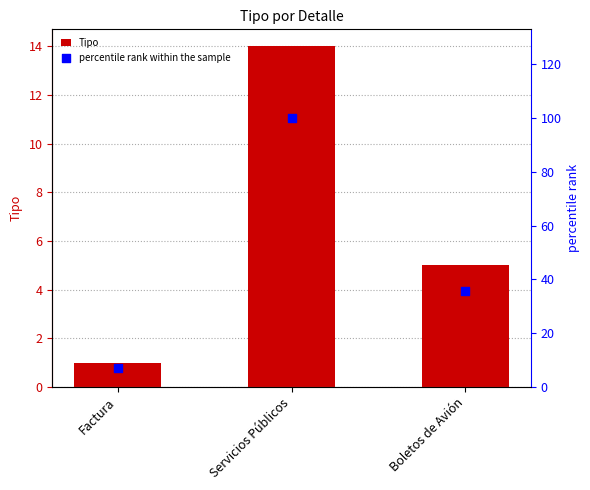

What are all the series names shown in the legend?

Tipo, percentile rank within the sample